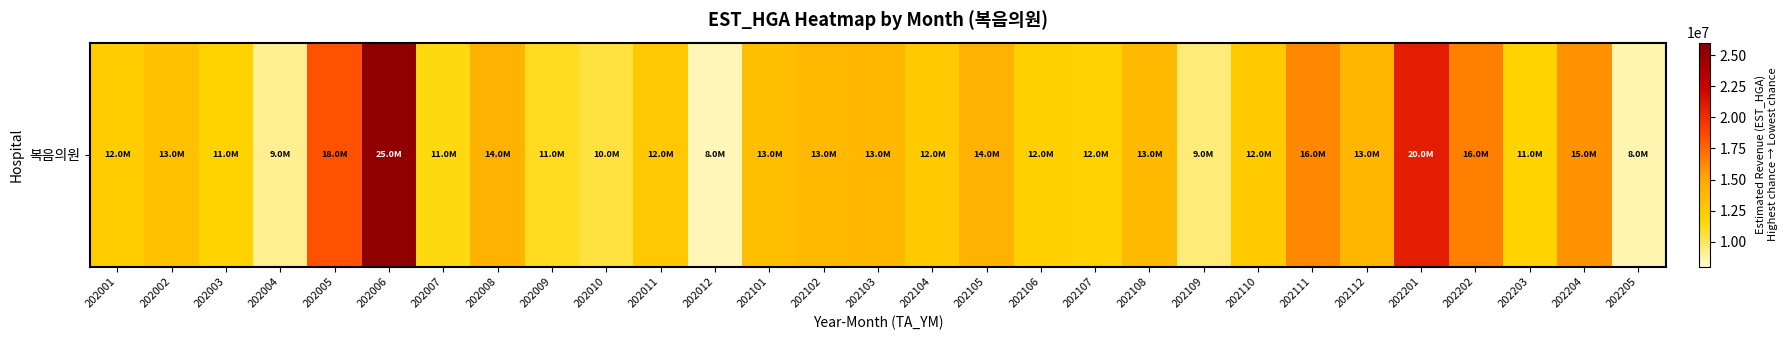

List the labels in order of value, smallest first.

202012, 202205, 202004, 202109, 202010, 202009, 202007, 202203, 202003, 202107, 202106, 202001, 202110, 202104, 202011, 202002, 202101, 202108, 202102, 202103, 202112, 202008, 202105, 202204, 202111, 202202, 202005, 202201, 202006